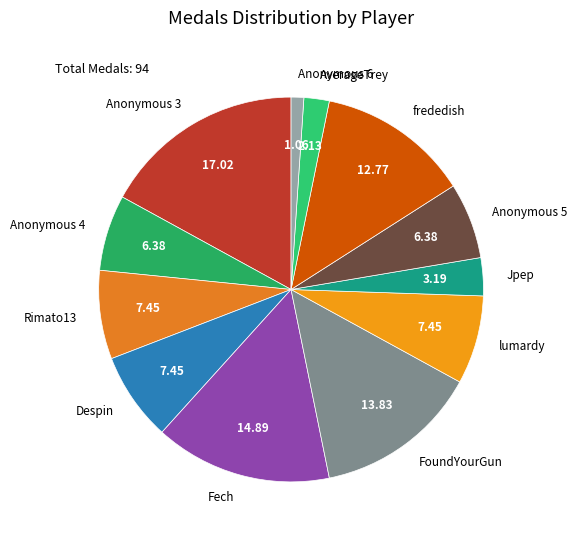

True or false: Anonymous 4 accounts for 1% of the total.

False